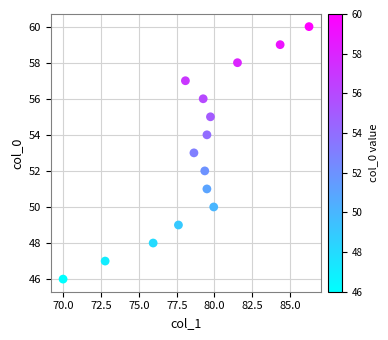

What is the range of Y values (max minus min)?

14